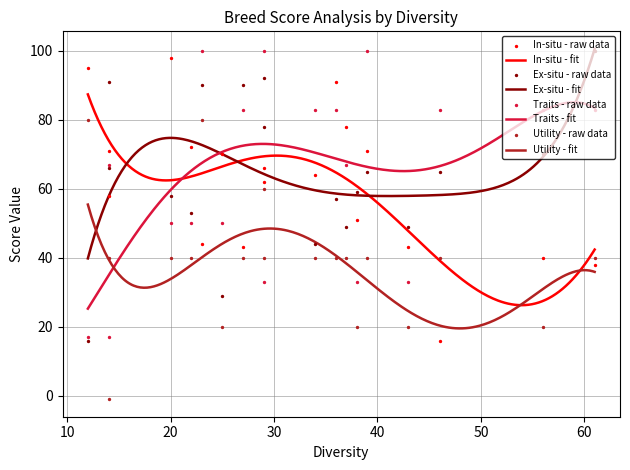

Which series has the largest total across all categories?

Ex-situ